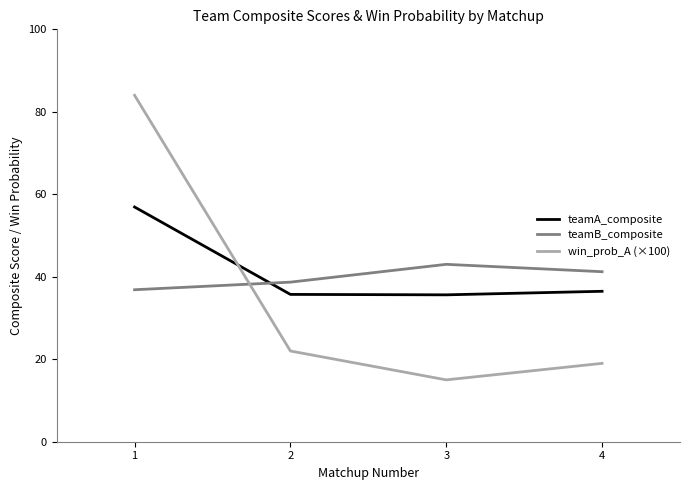

At which label does teamA_composite first exceed 36?

1